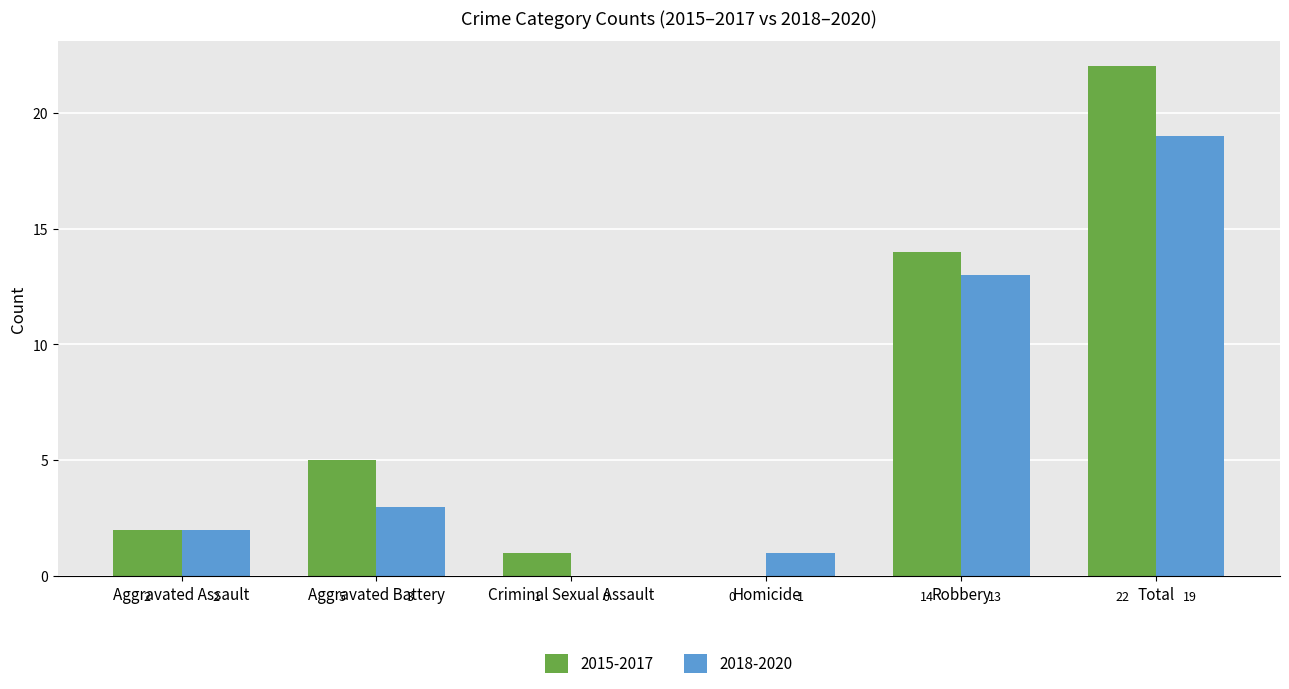

Reading left to right, what are all the values shown in this chart?

2015-2017: Aggravated Assault=2	Aggravated Battery=5	Criminal Sexual Assault=1	Homicide=0	Robbery=14	Total=22
2018-2020: Aggravated Assault=2	Aggravated Battery=3	Criminal Sexual Assault=0	Homicide=1	Robbery=13	Total=19